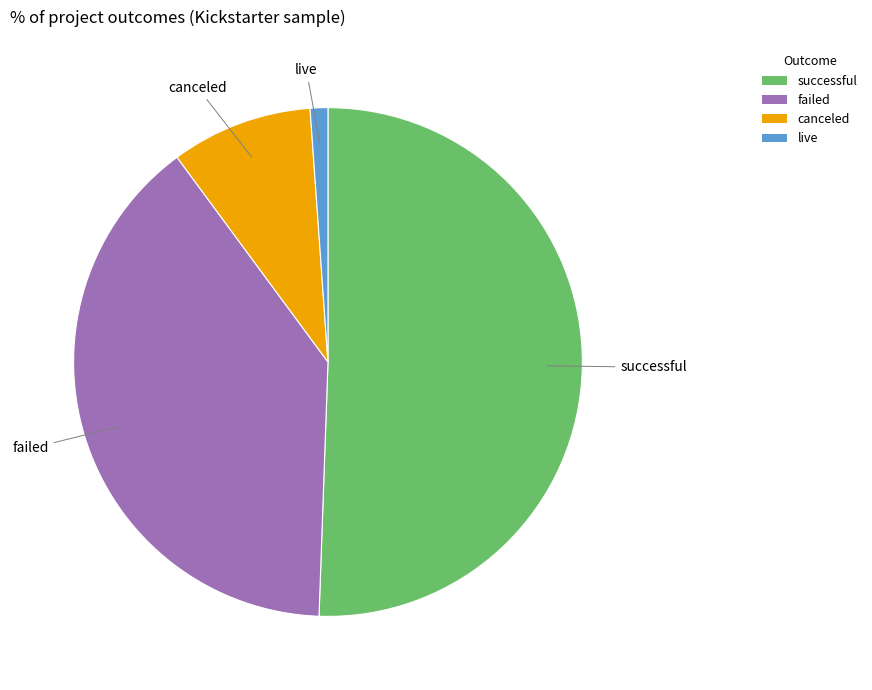

Is the sum of canceled and failed greater than half?

No